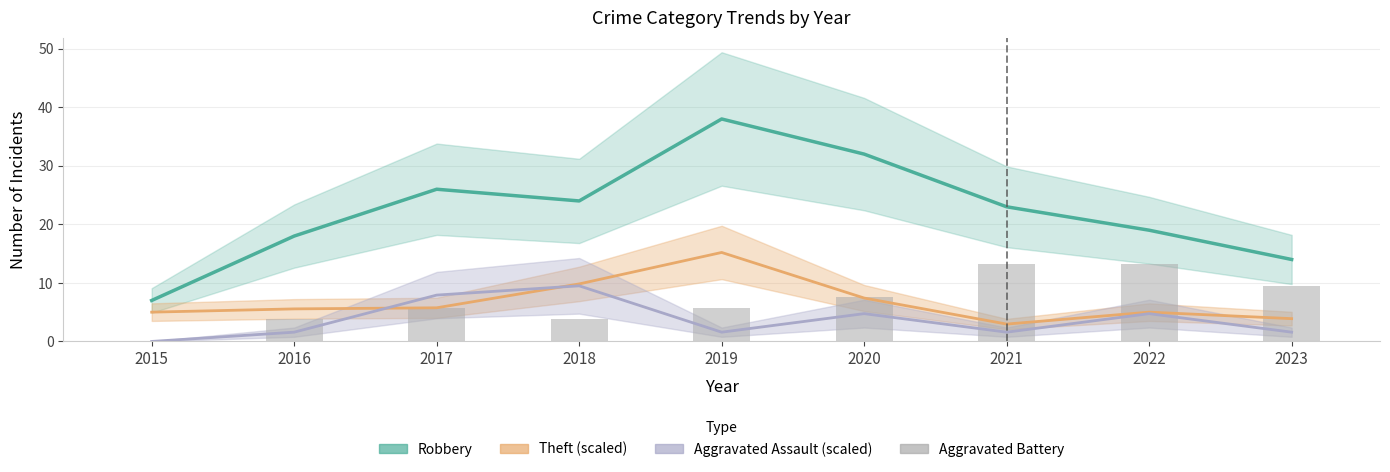

How many values in Aggravated Assault (scaled) are above zero?

8